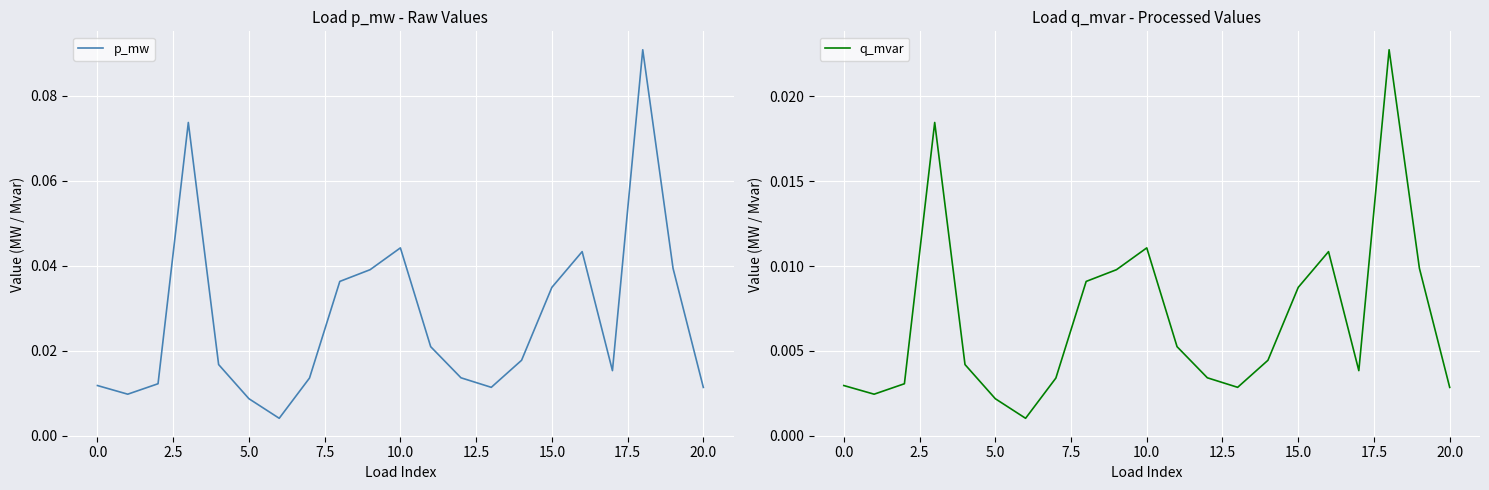

At 12, list the series in order from largest to smallest.

p_mw, q_mvar